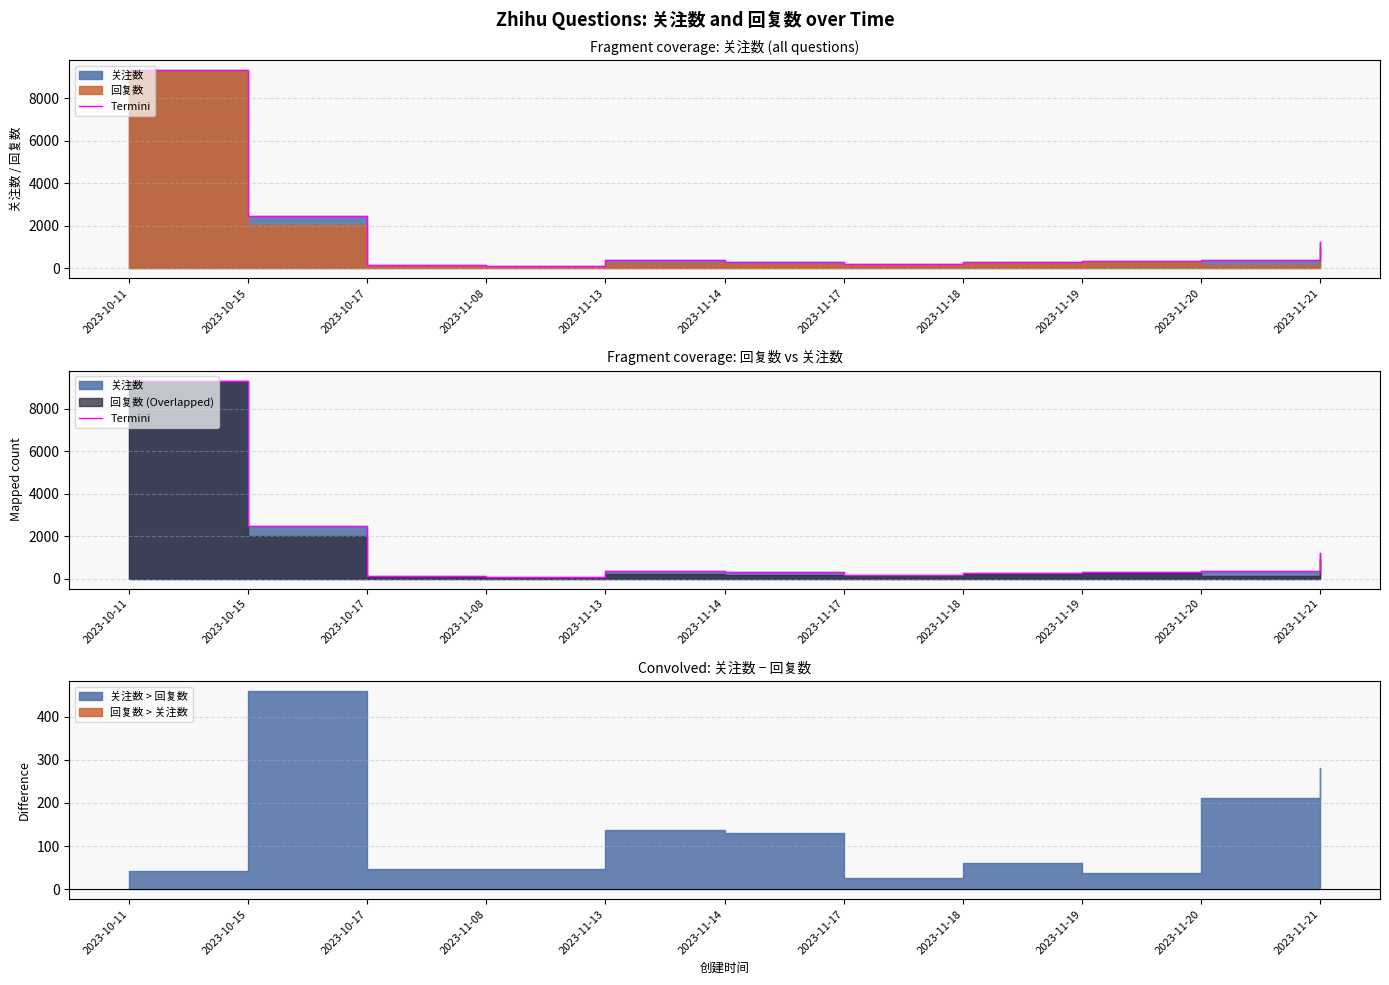

Approximately how many times larger is the value at 2023-10-17 compared to 2023-10-15?

0.1